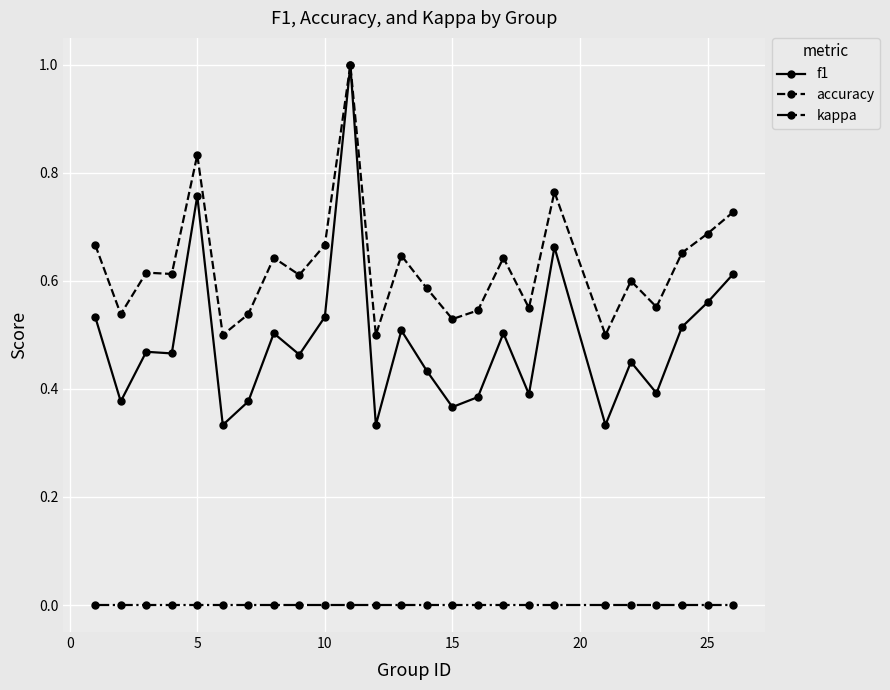

Which series has the largest total across all categories?

accuracy